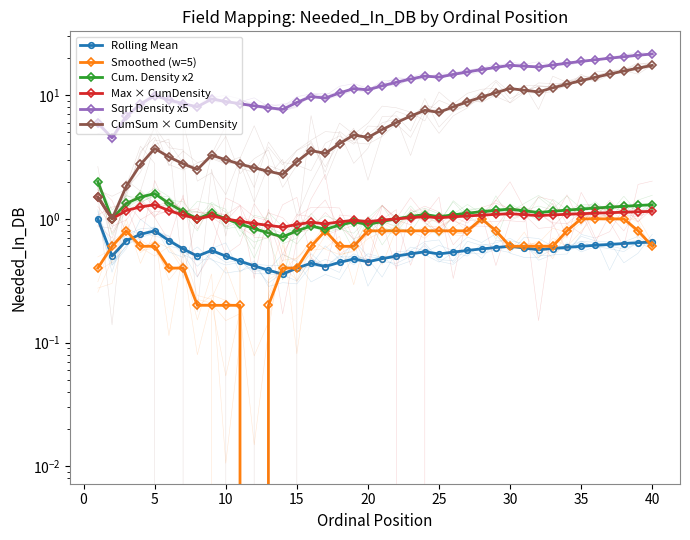

Reading left to right, what are all the values shown in this chart?

Rolling Mean: 1.0	0.5	0.7	0.8	0.8	0.7	0.6	0.5	0.6	0.5	0.5	0.4	0.4	0.4	0.4	0.4	0.4	0.4	0.5	0.5	0.5	0.5	0.5	0.5	0.5	0.5	0.6	0.6	0.6	0.6	0.6	0.6	0.6	0.6	0.6	0.6	0.6	0.6	0.6	0.7
Smoothed (w=5): 0.4	0.6	0.8	0.6	0.6	0.4	0.4	0.2	0.2	0.2	0.2	0.0	0.2	0.4	0.4	0.6	0.8	0.6	0.6	0.8	0.8	0.8	0.8	0.8	0.8	0.8	0.8	1.0	0.8	0.6	0.6	0.6	0.6	0.8	1.0	1.0	1.0	1.0	0.8	0.6
Cum. Density x2: 2.0	1.0	1.3	1.5	1.6	1.3	1.1	1.0	1.1	1.0	0.9	0.8	0.8	0.7	0.8	0.9	0.8	0.9	0.9	0.9	1.0	1.0	1.0	1.1	1.0	1.1	1.1	1.1	1.2	1.2	1.2	1.1	1.2	1.2	1.2	1.2	1.2	1.3	1.3	1.3
Max × CumDensity: 1.5	1.0	1.2	1.2	1.3	1.2	1.1	1.0	1.1	1.0	1.0	0.9	0.9	0.9	0.9	0.9	0.9	0.9	1.0	0.9	1.0	1.0	1.0	1.0	1.0	1.0	1.1	1.1	1.1	1.1	1.1	1.1	1.1	1.1	1.1	1.1	1.1	1.1	1.1	1.1
Sqrt Density x5: 6.0	4.5	6.7	8.5	9.9	9.1	8.5	8.0	9.3	8.9	8.5	8.2	7.9	7.7	8.7	9.7	9.5	10.4	11.3	11.0	11.9	12.7	13.5	14.2	14.0	14.7	15.4	16.1	16.8	17.4	17.1	16.9	17.5	18.1	18.7	19.3	19.9	20.4	21.0	21.5
CumSum × CumDensity: 1.5	1.0	1.8	2.8	3.7	3.2	2.8	2.5	3.3	3.0	2.8	2.6	2.4	2.3	2.9	3.6	3.4	4.1	4.8	4.5	5.3	6.0	6.8	7.5	7.3	8.0	8.8	9.6	10.5	11.3	11.0	10.6	11.4	12.3	13.1	13.9	14.8	15.7	16.5	17.4